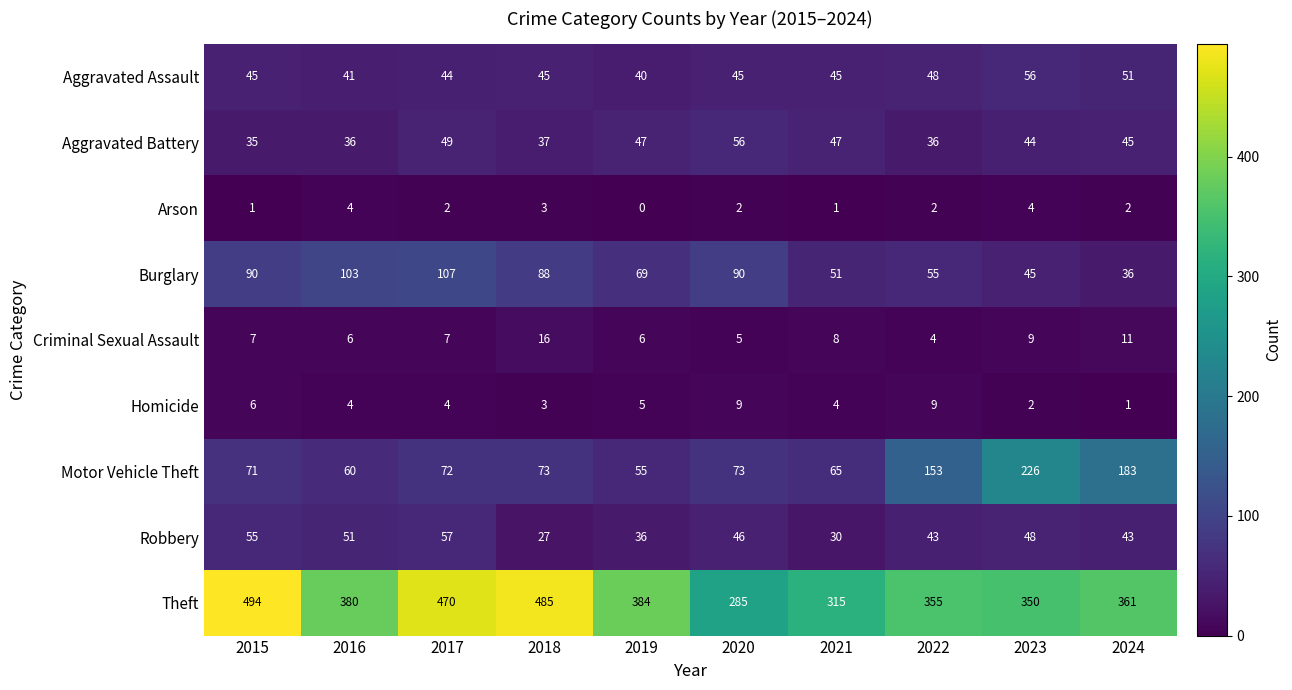

What is the sum of the Criminal Sexual Assault values at 2017 and 2016?

13